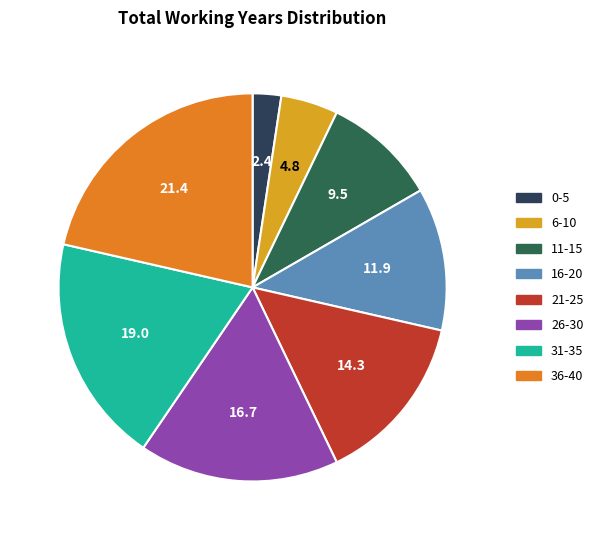

Combined, do 26-30 and 16-20 account for over 50%?

No